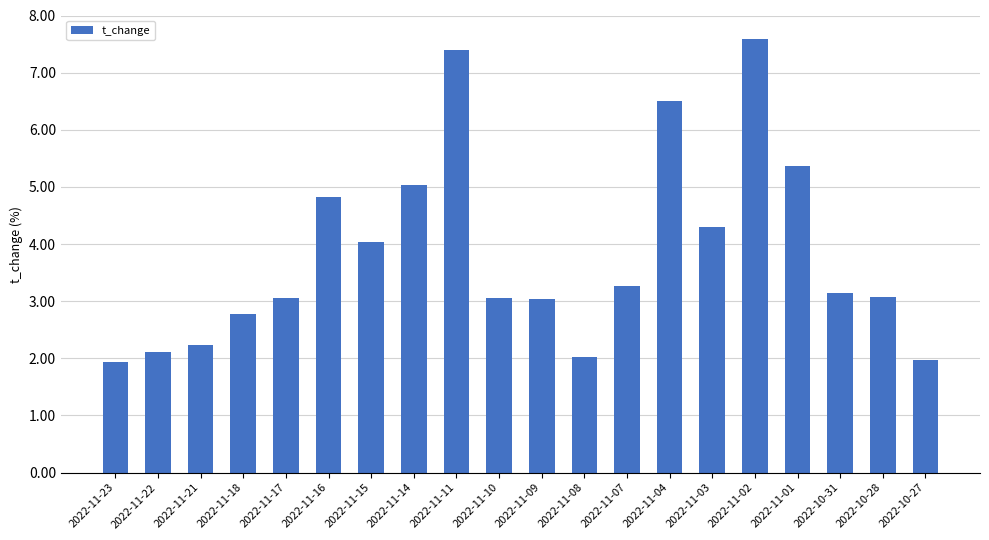

Which label corresponds to the largest value in the chart?

2022-11-02